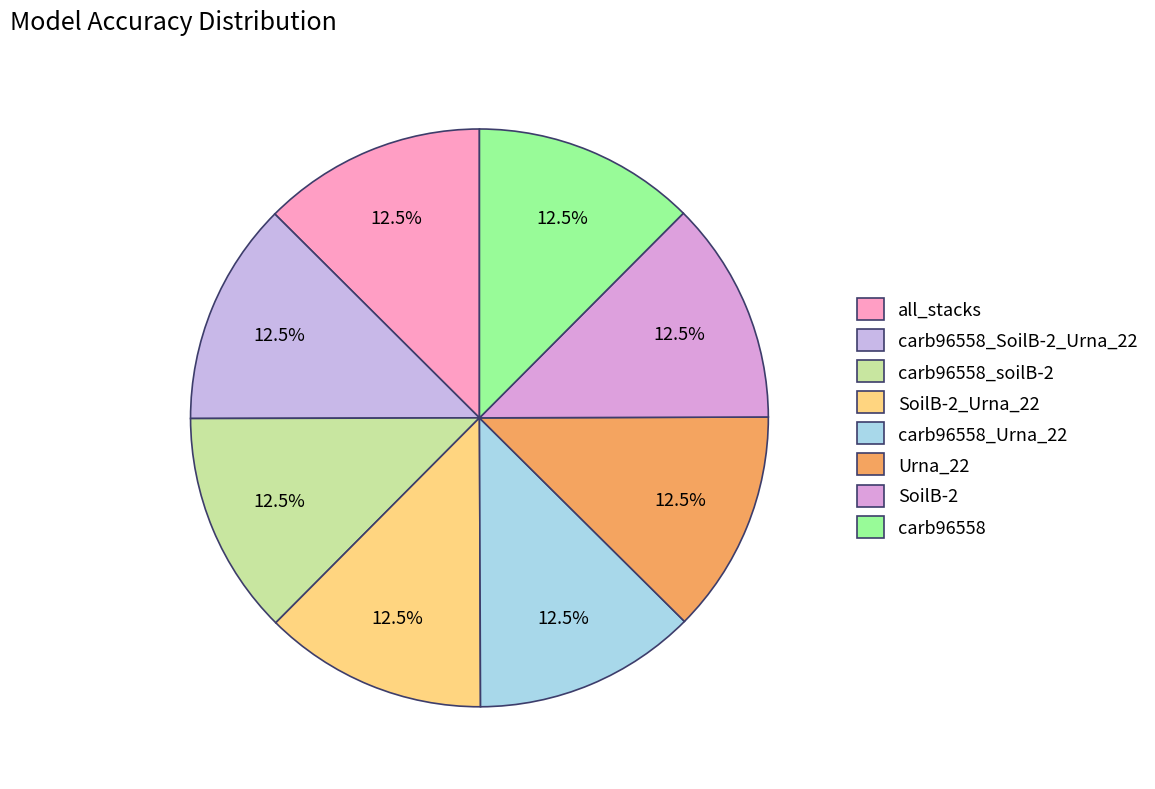

Count the number of slices in the pie.

8